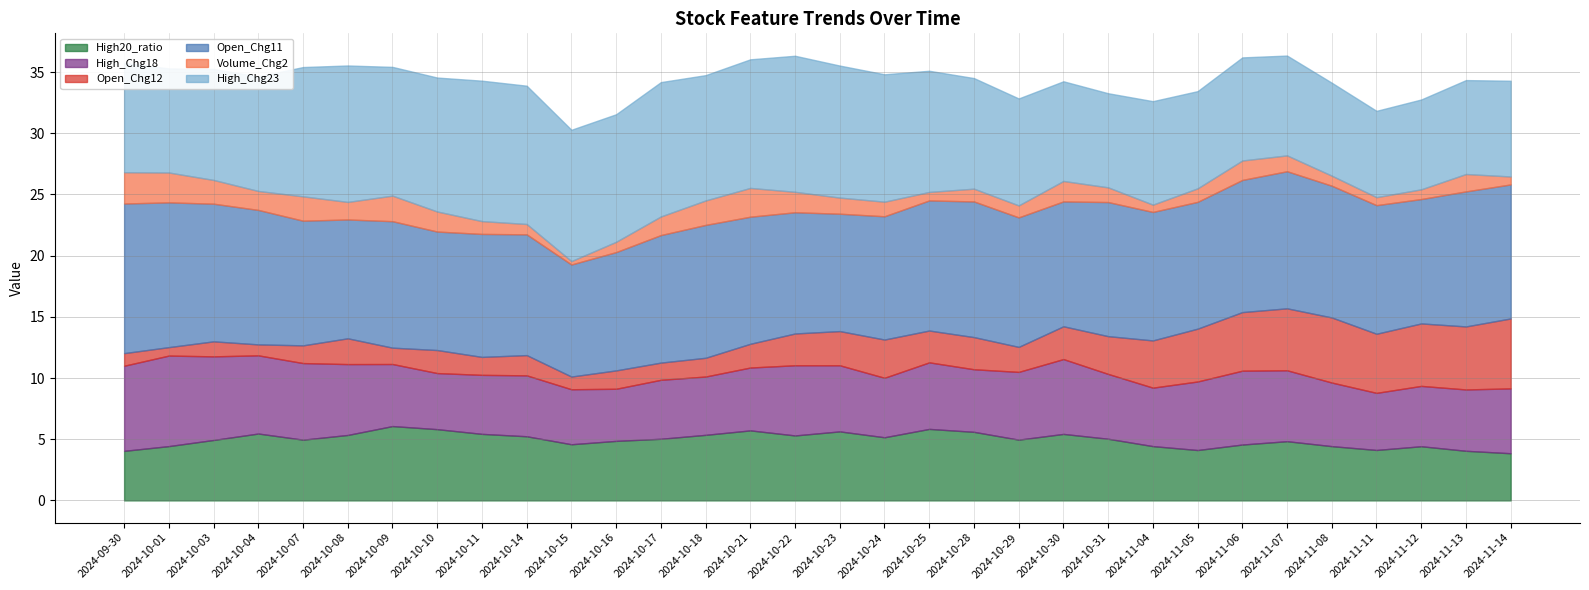

At how many categories does at least one series exceed 8?

32